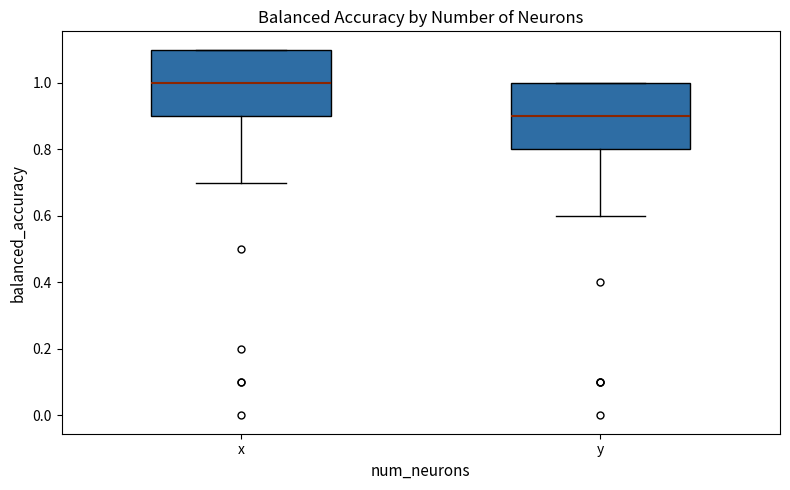

Reading left to right, read every box against the y-axis: the position of its median line, the range the box covers, and the ends of its whiskers. The values are not printed on the chart, so give them approximately, as read against the axis.

x: median 1.0, box 0.9 to 1.1, whiskers 0.7 to 1.1
y: median 0.9, box 0.8 to 1.0, whiskers 0.6 to 1.0